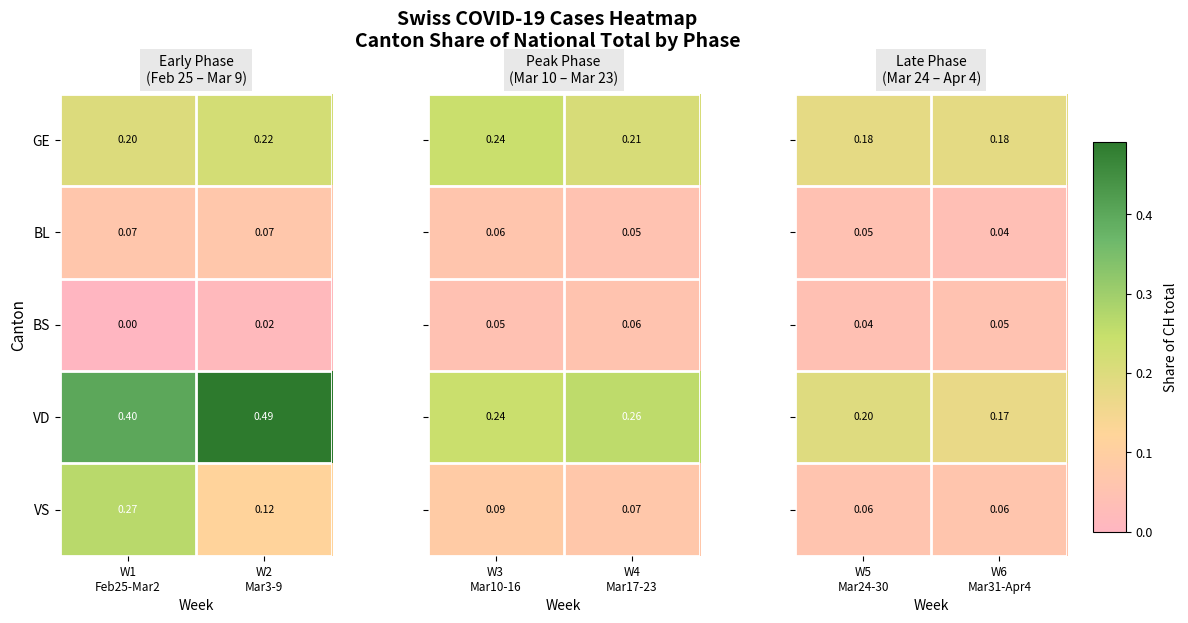

What value does the GE series have at W5 Mar24-30?

0.2